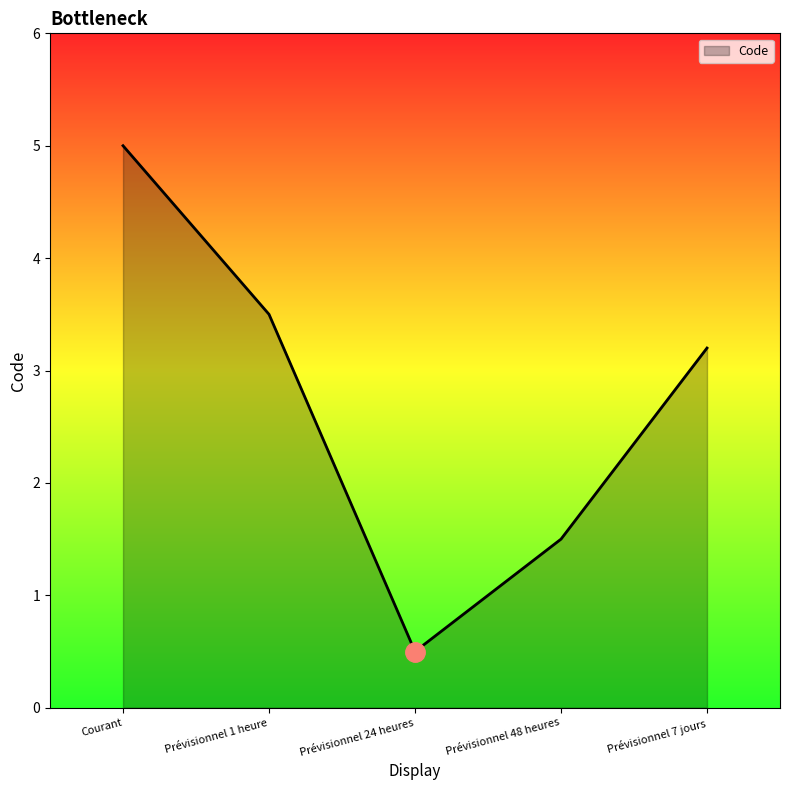

Count the number of values greater than 3.

3